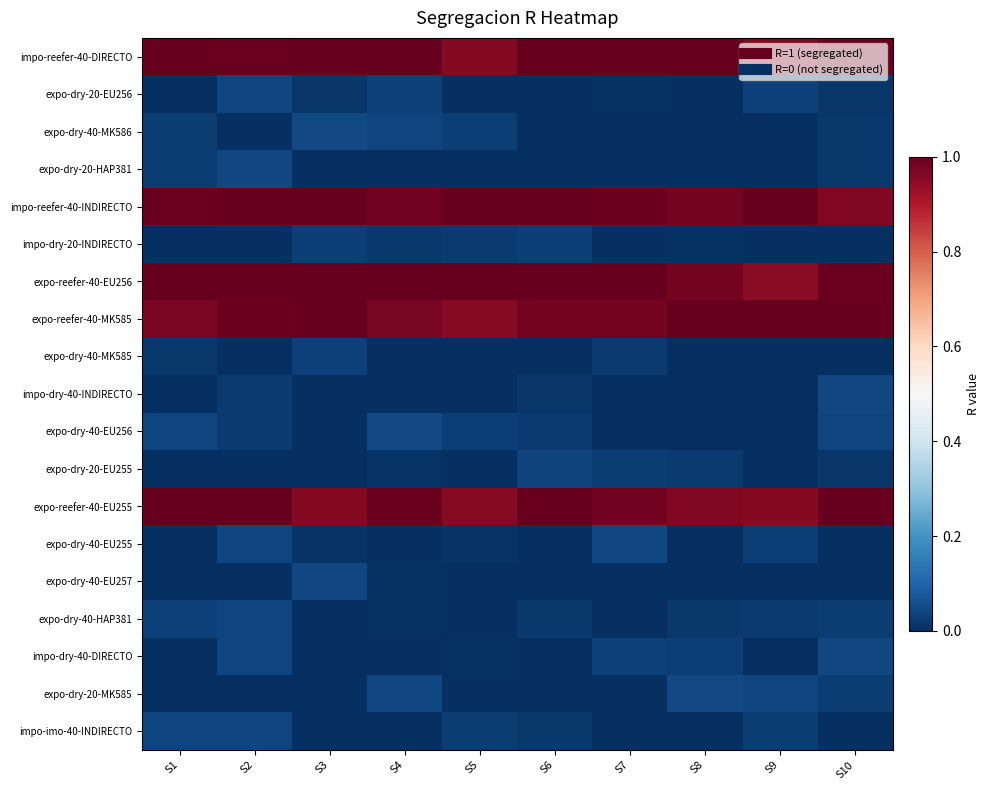

What is the total value across all series at S5?

5.0